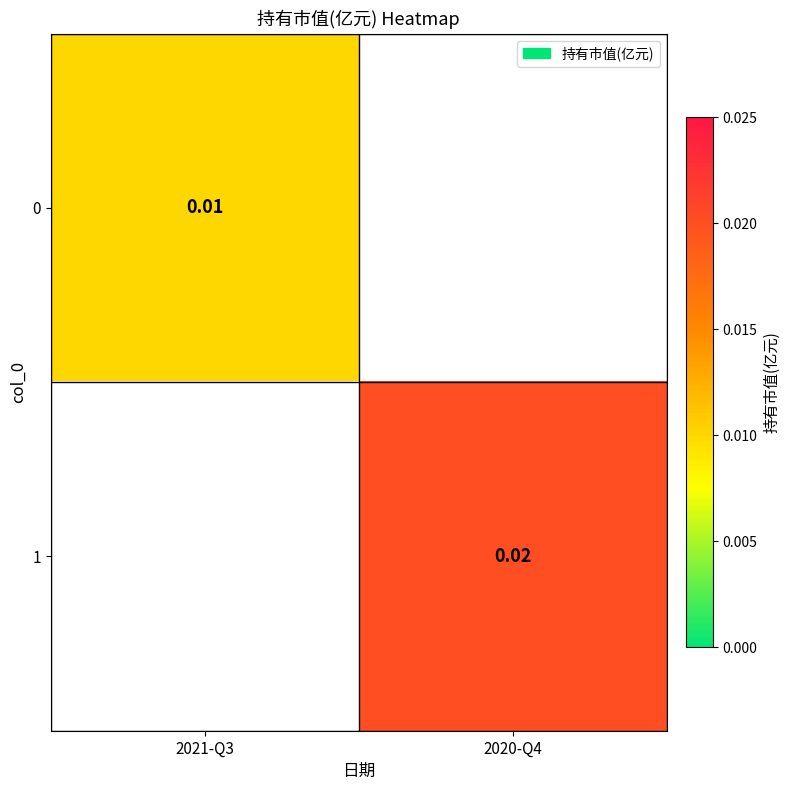

Is the value of 0 at 2021-Q3 greater than the value of 1 at 2020-Q4?

No